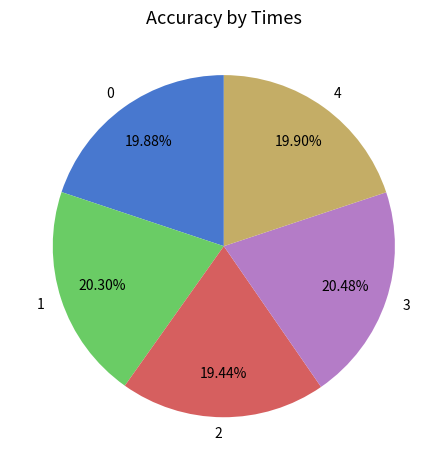

To the nearest percent, what is the combined percentage of 0 and 3?

40%